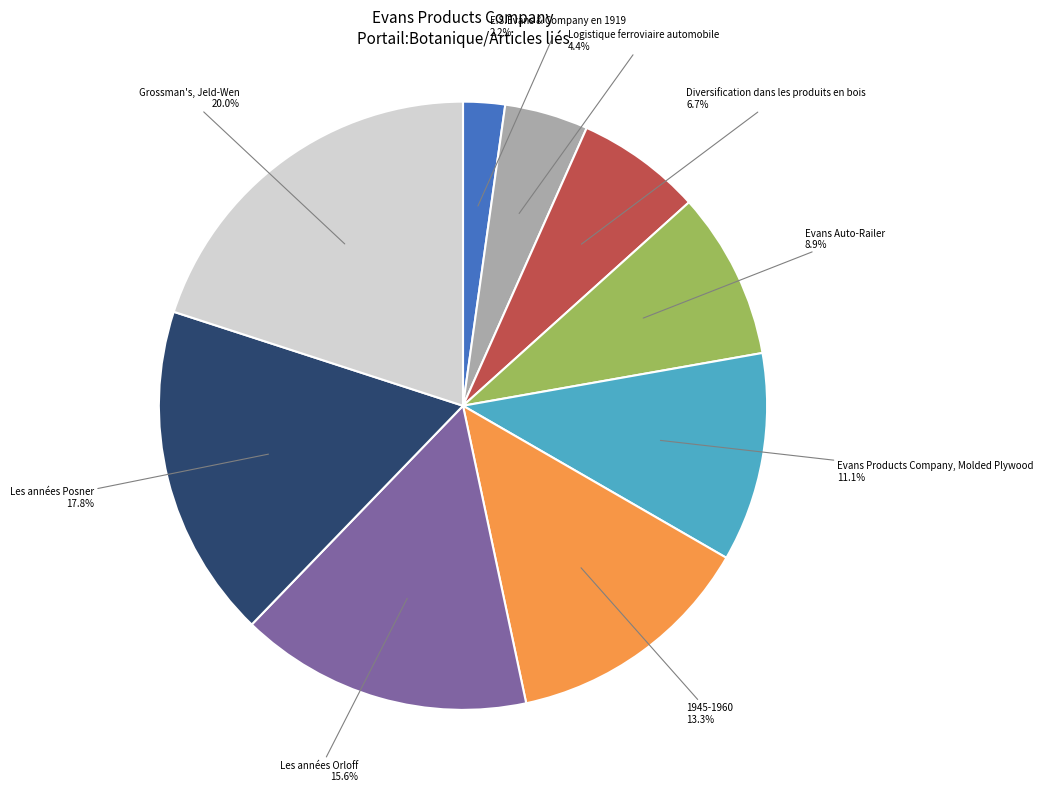

The Evans Auto-Railer slice represents 9% of the pie. True or false?

True